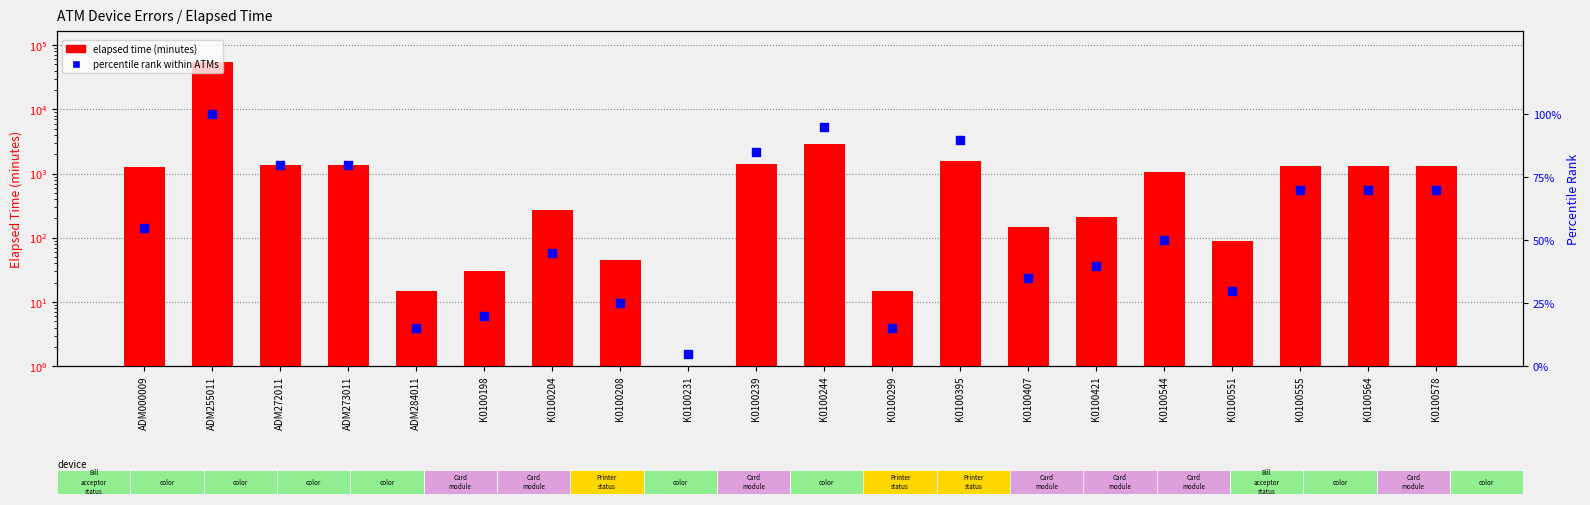

Which series contains the lowest Y value?

elapsed time (minutes)